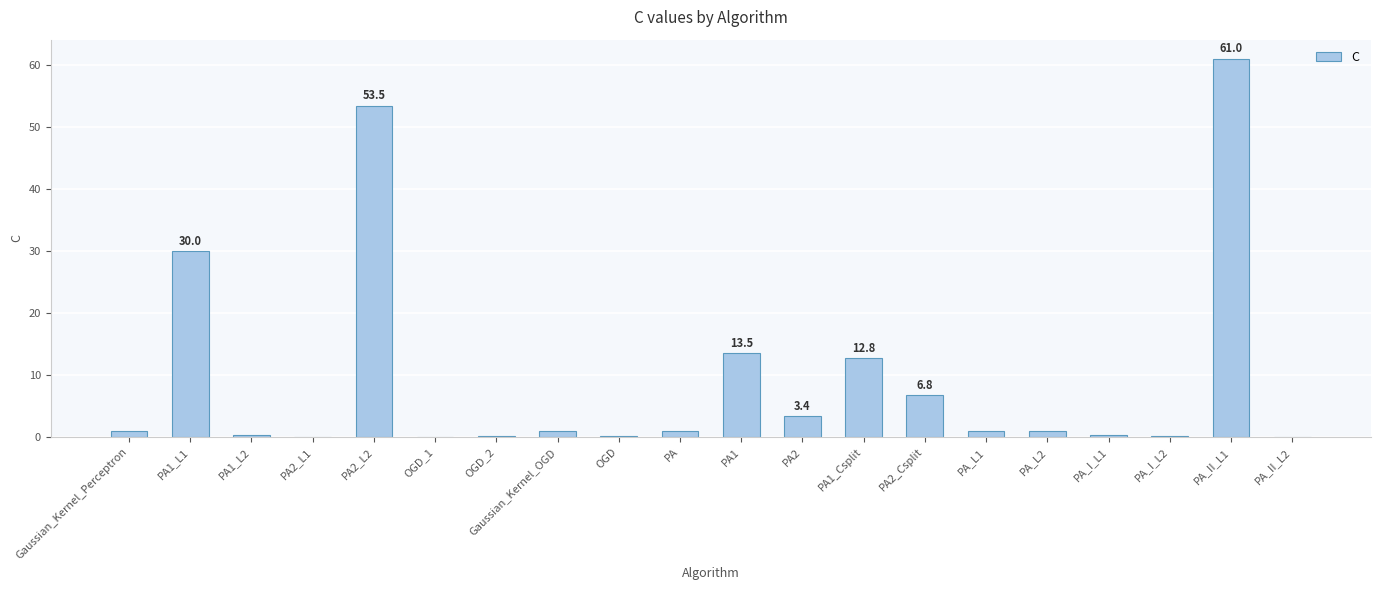

The value at Gaussian_Kernel_Perceptron is 1.0. True or false?

True